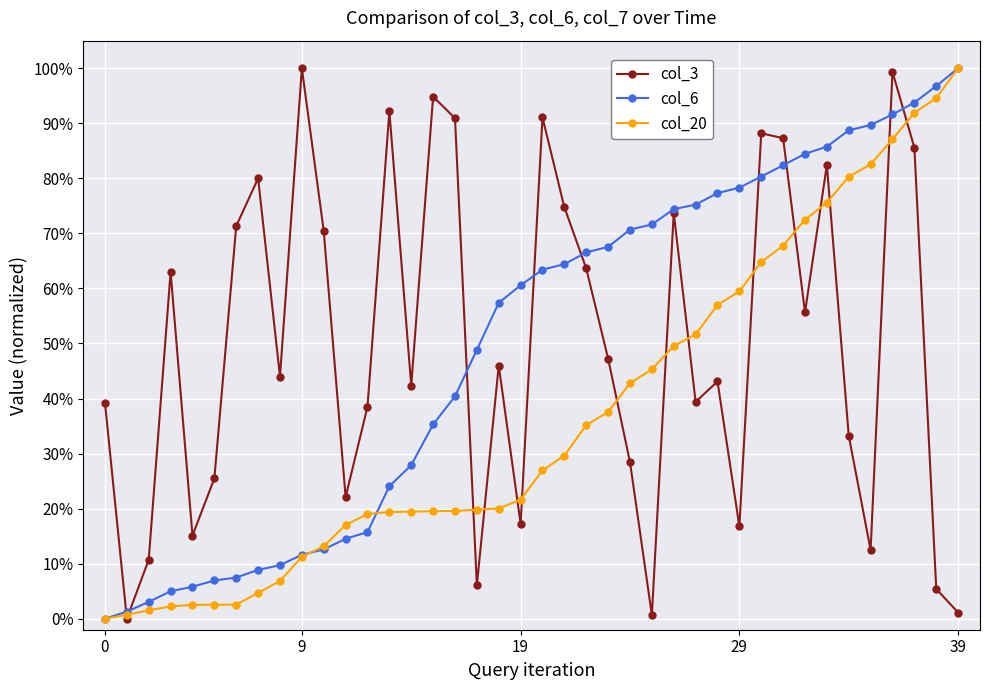

Which series has the largest total across all categories?

col_6